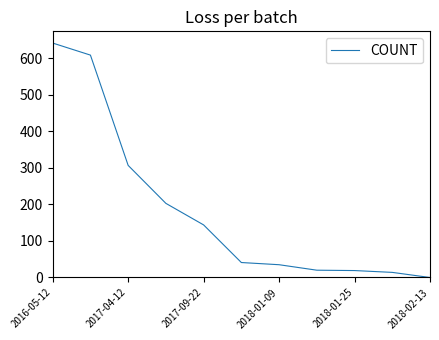

What is the maximum value shown in the chart?

642